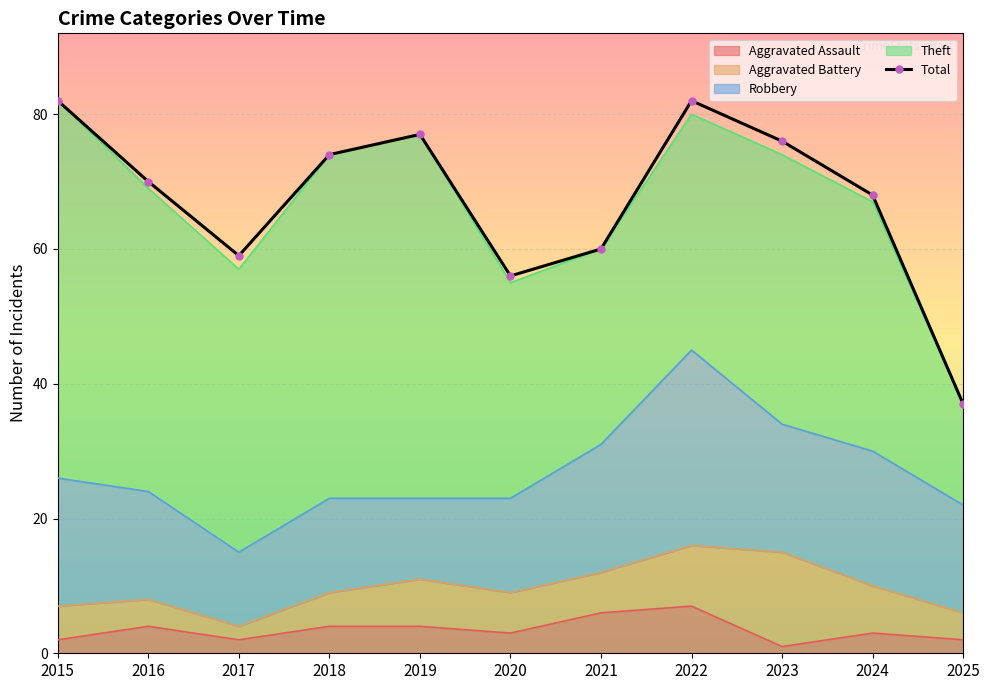

True or false: the data shows 76 at 2023.

True